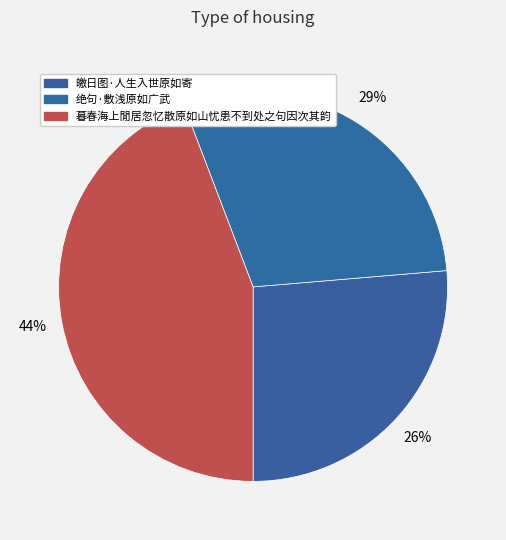

Rank the categories by value from highest to lowest.

暮春海上閒居忽忆散原如山忧患不到处之句因次其韵, 绝句·敷浅原如广武, 皦日图·人生入世原如寄